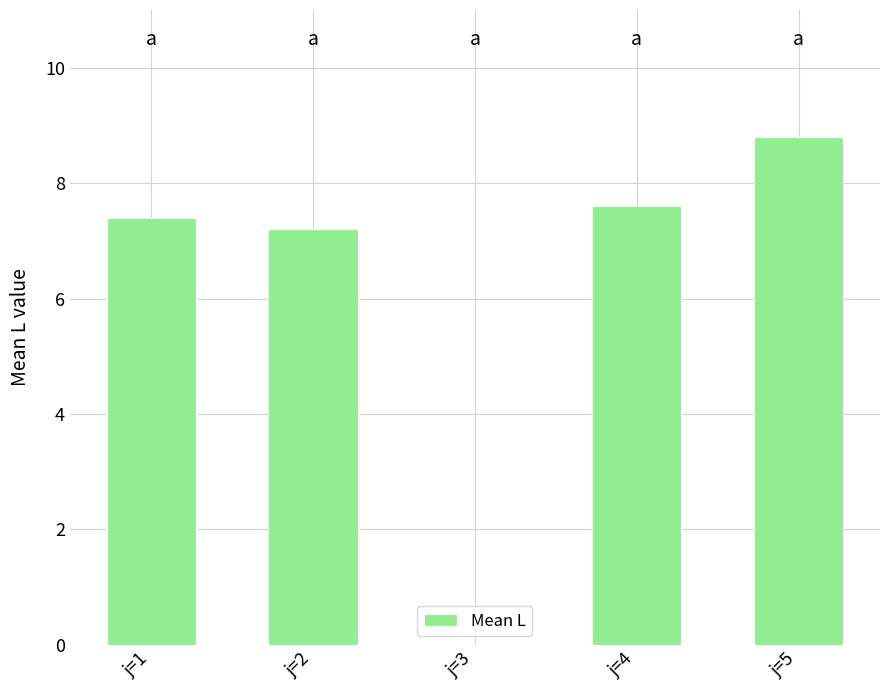

What is the sum of the values at j=5 and j=4?

16.4